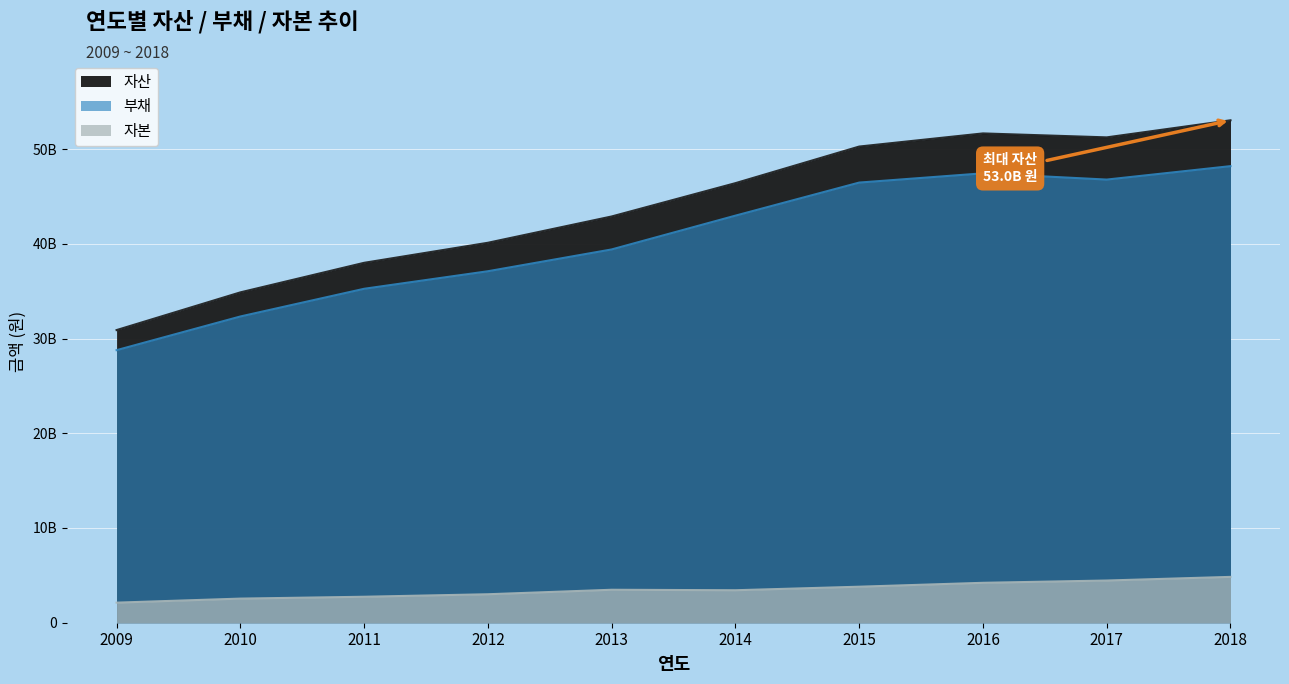

Which category has the lowest value in the 자본 series?

2009